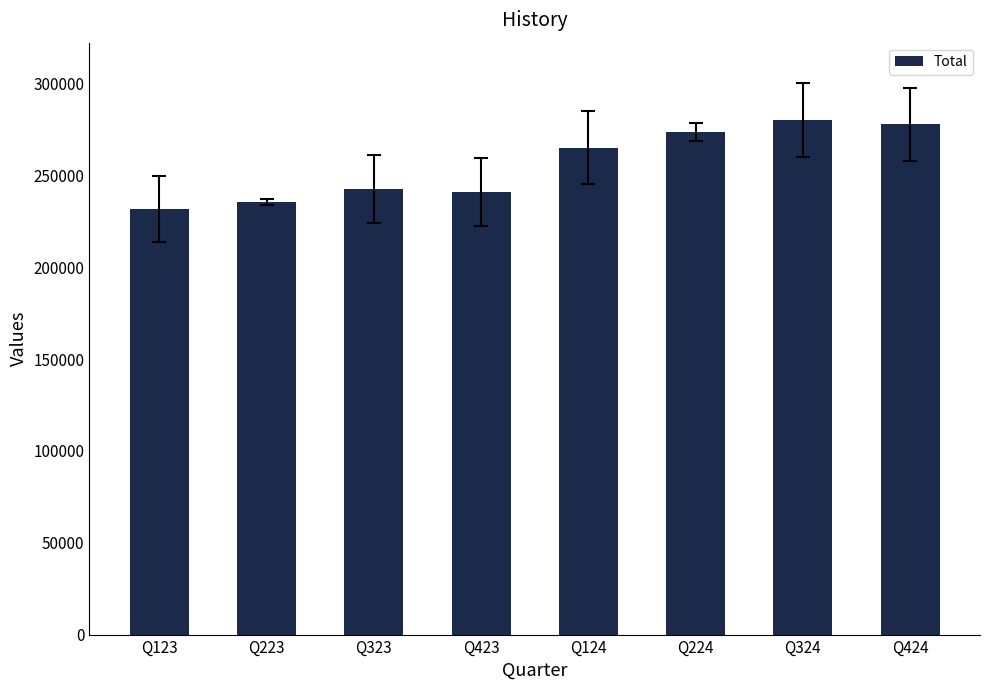

What position from the left is Q324?

7